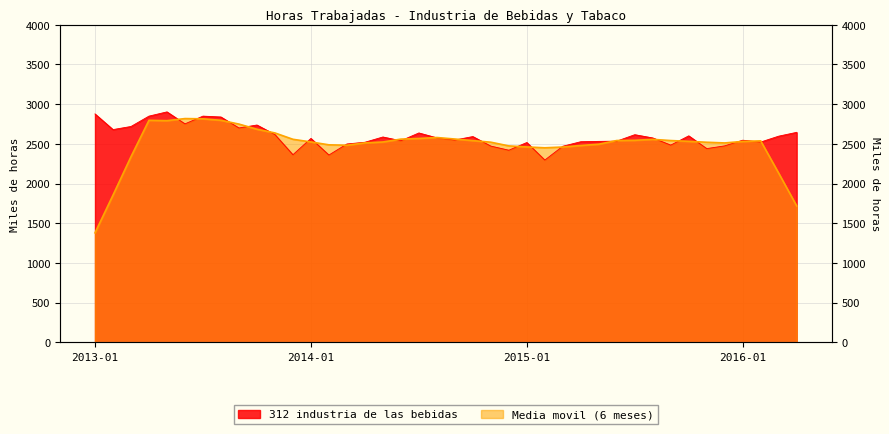

What position from the left is 2015-08?

32